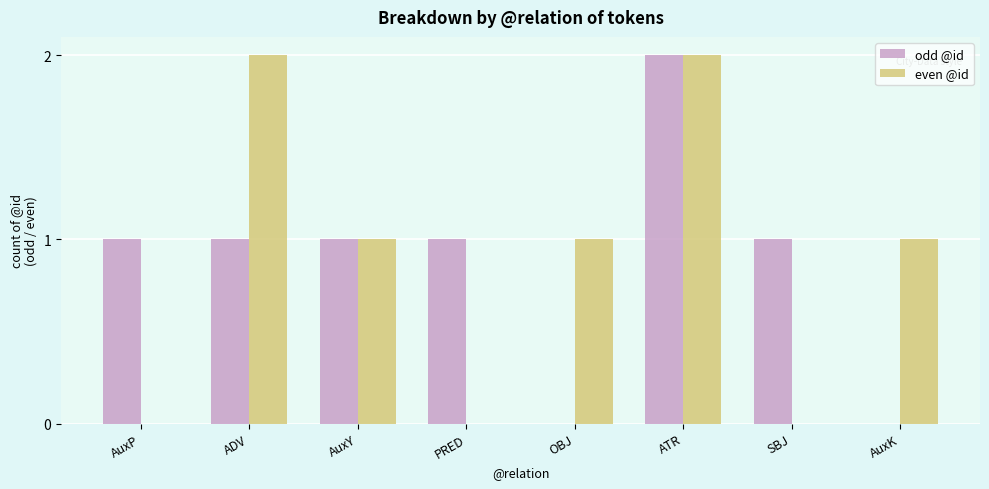

The odd @id series shows 1 at ADV. True or false?

True